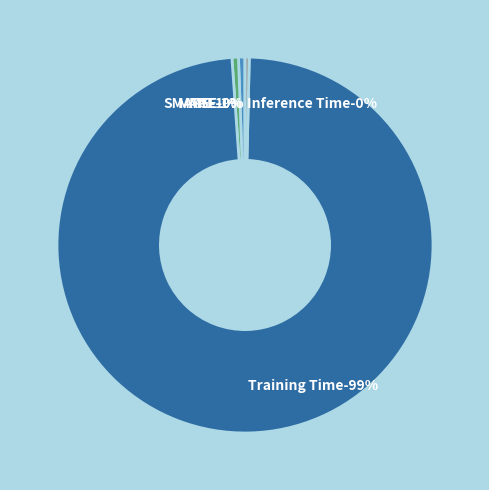

How many segments does this pie chart have?

5